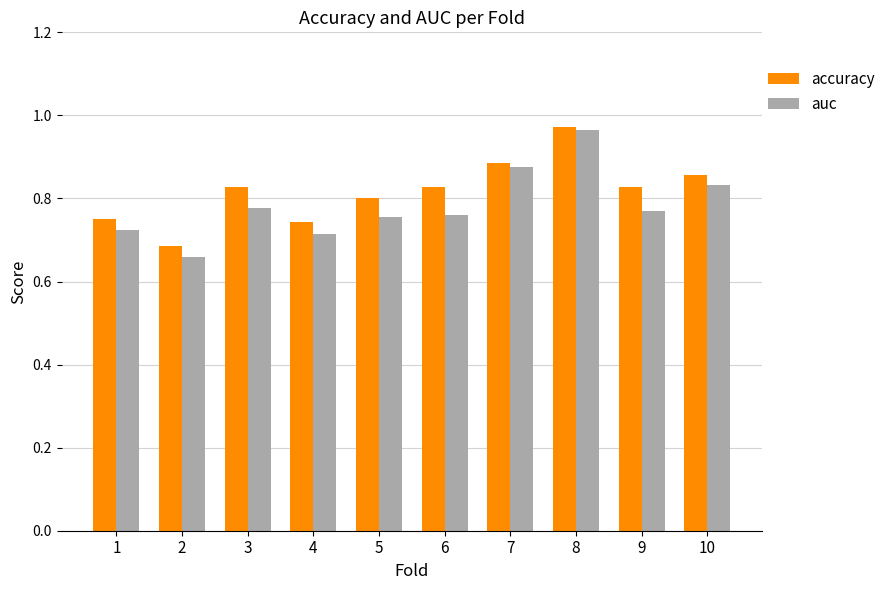

Between 1 and 7, which series saw the biggest shift?

auc